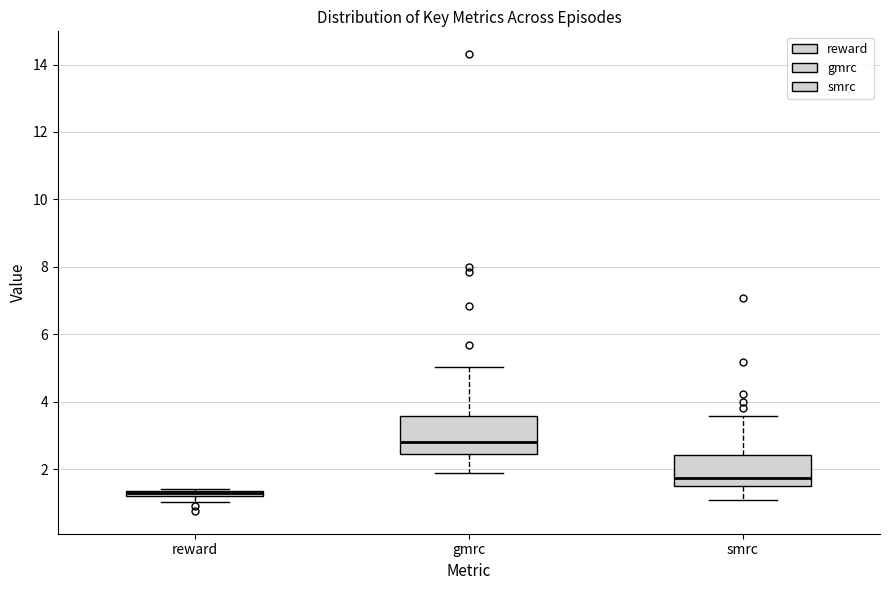

Where is the lower edge of the box for reward on the y-axis? The values are not printed on the chart, so give them approximately, as read against the axis.

1.2